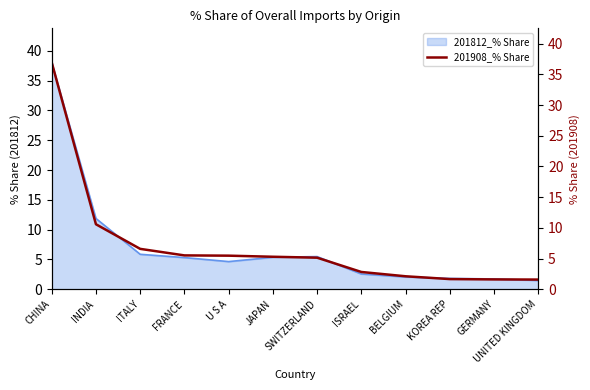

The value at BELGIUM is 2.1. True or false?

True